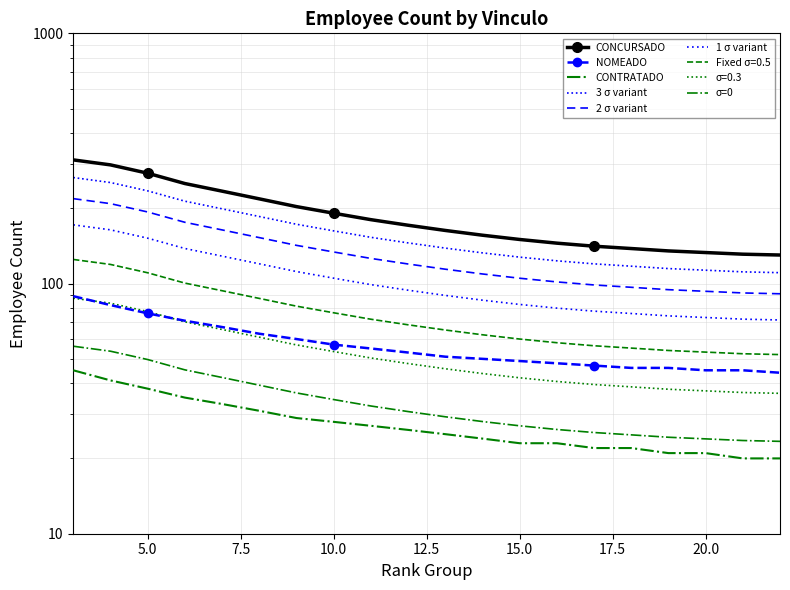

Is it true that NOMEADO equals 46.0 at 1?

False